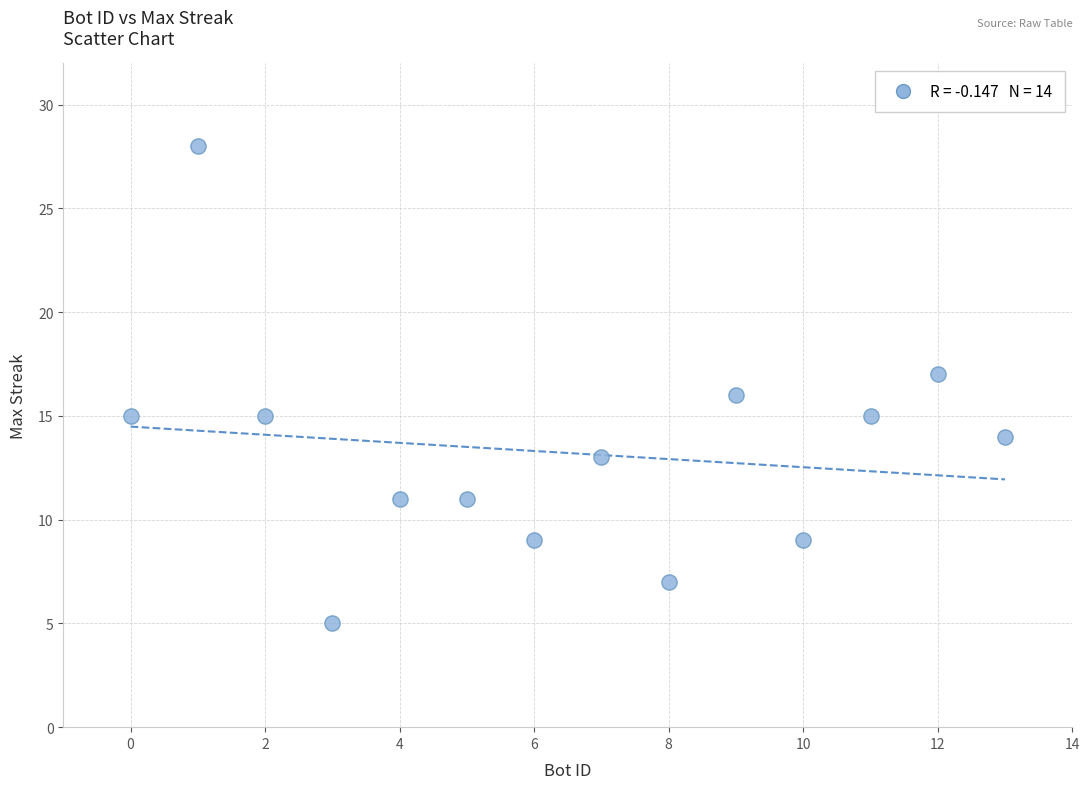

What is the range of X values (max minus min)?

13